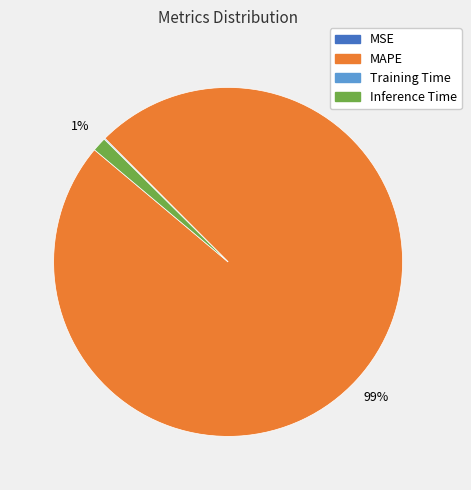

True or false: MAPE accounts for 89% of the total.

False